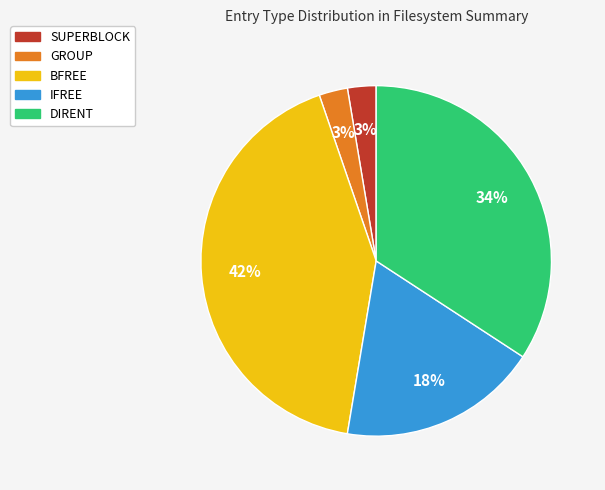

What is the largest slice in the pie chart?

BFREE